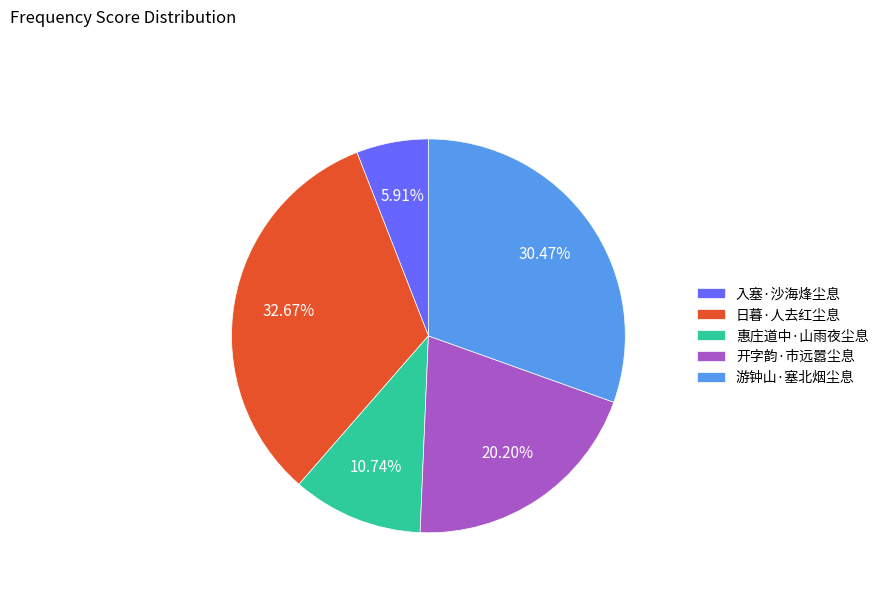

What percentage is NOT represented by 入塞·沙海烽尘息?

94.1%